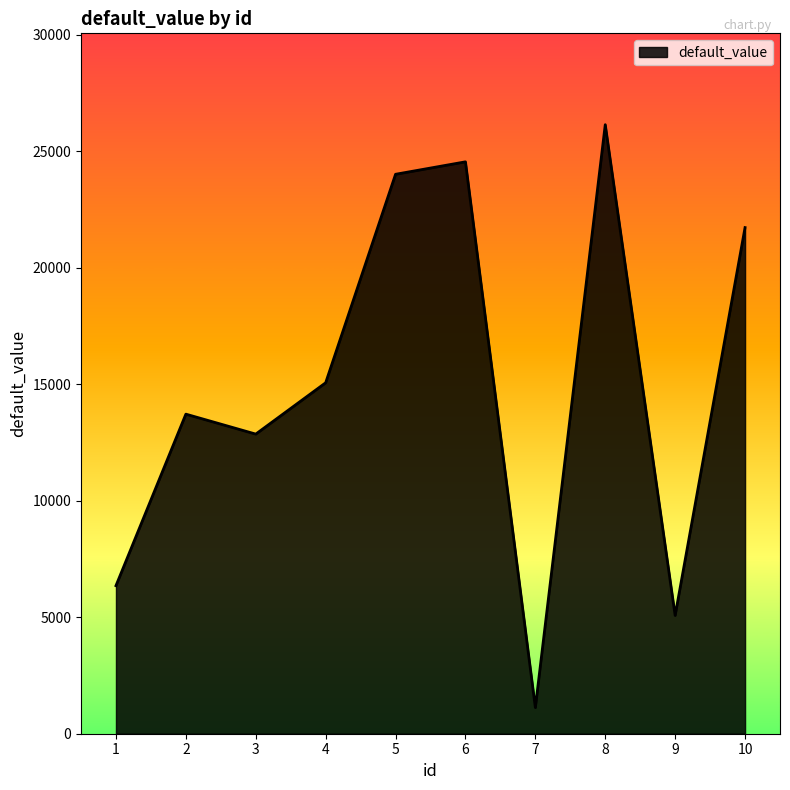

List the labels in order of value, smallest first.

7, 9, 1, 3, 2, 4, 10, 5, 6, 8